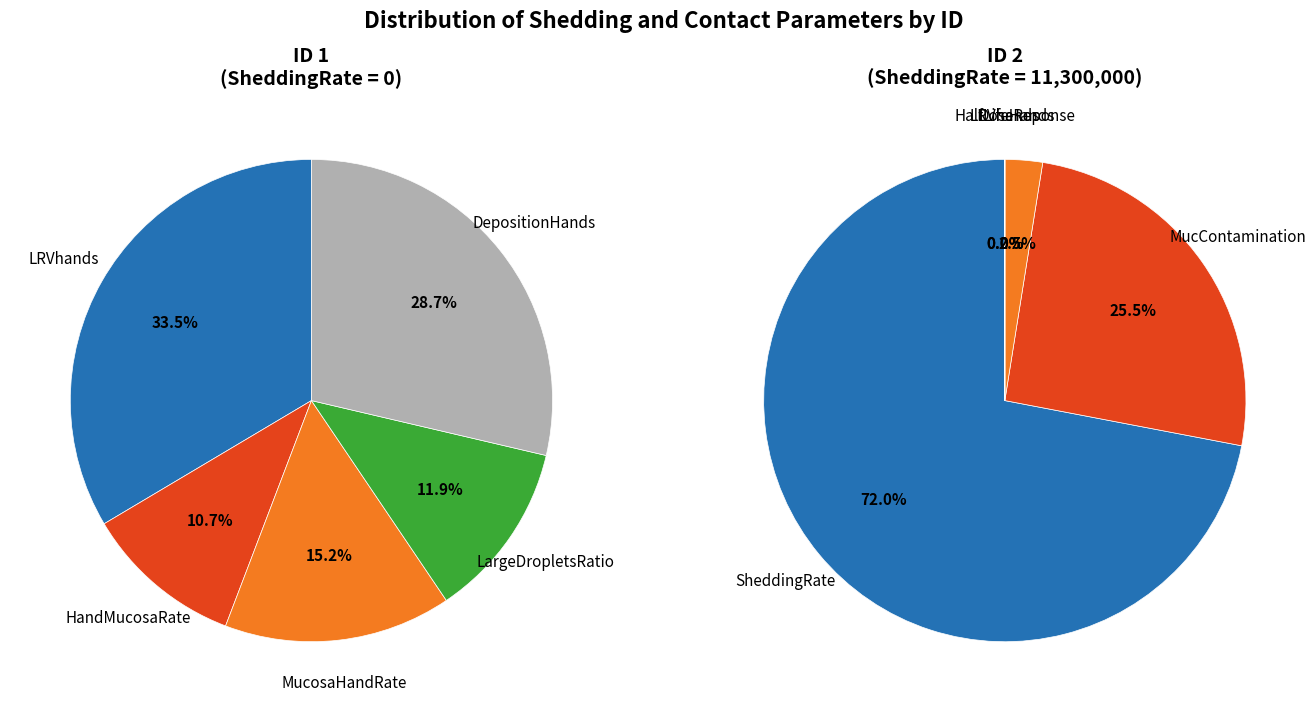

What percentage do SheddingRate=0 and SheddingRate=11300000 together represent?

100.0%